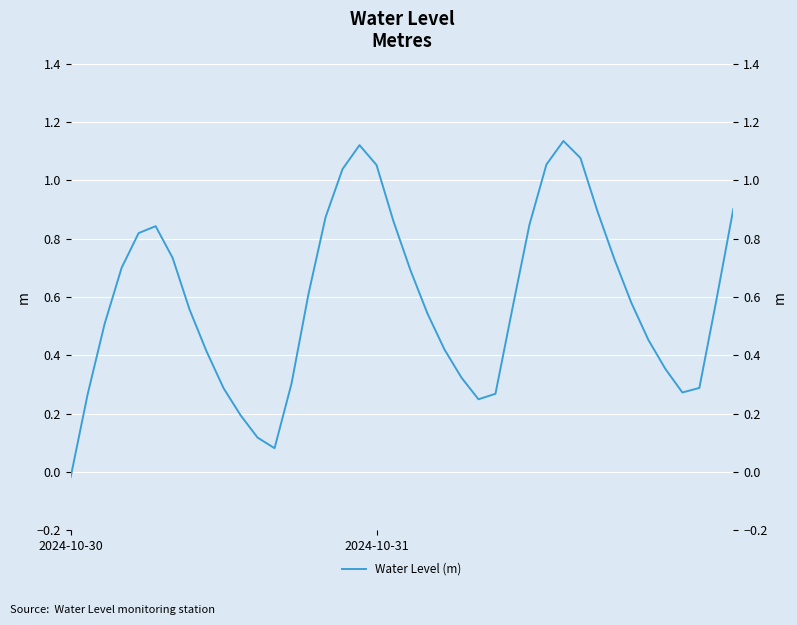

What is the difference between the values at 3 and 8?

0.3